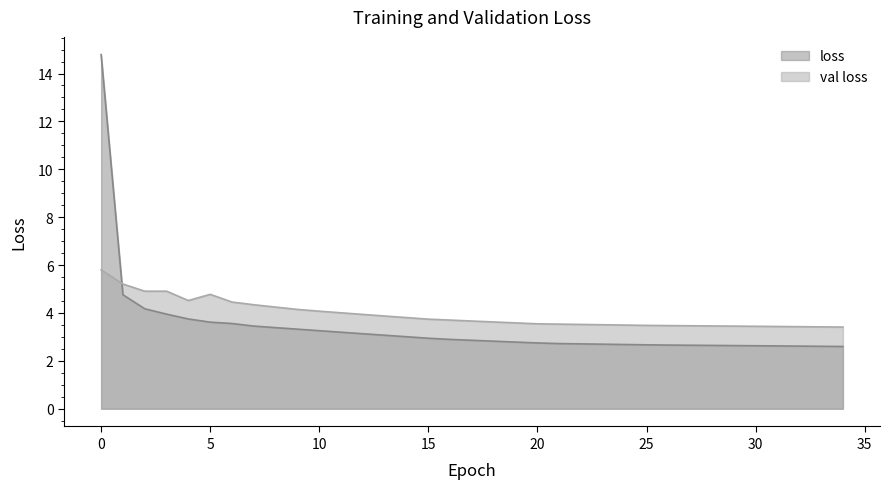

Reading left to right, what are all the values shown in this chart?

loss: 0=14.8	1=4.8	2=4.2	3=4.0	4=3.7	5=3.6	6=3.6	7=3.5	8=3.4	9=3.3	10=3.3	11=3.2	12=3.1	13=3.1	14=3.0	15=2.9	16=2.9	17=2.9	18=2.8	19=2.8	20=2.7	21=2.7	22=2.7	23=2.7	24=2.7	25=2.7	26=2.7	27=2.7	28=2.6	29=2.6	30=2.6	31=2.6	32=2.6	33=2.6	34=2.6
val loss: 0=5.8	1=5.2	2=4.9	3=4.9	4=4.5	5=4.8	6=4.5	7=4.3	8=4.2	9=4.1	10=4.1	11=4.0	12=3.9	13=3.9	14=3.8	15=3.7	16=3.7	17=3.7	18=3.6	19=3.6	20=3.5	21=3.5	22=3.5	23=3.5	24=3.5	25=3.5	26=3.5	27=3.5	28=3.5	29=3.5	30=3.4	31=3.4	32=3.4	33=3.4	34=3.4